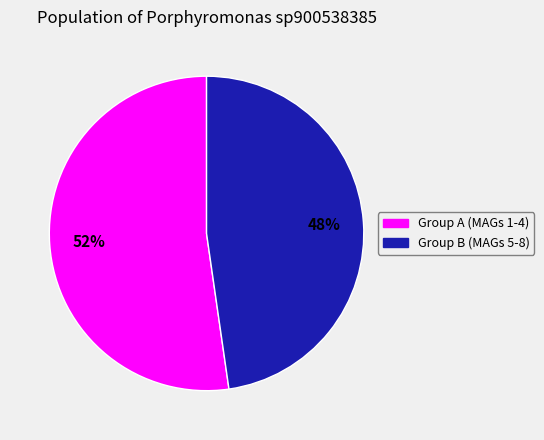

Is there any slice that represents more than half of the pie?

Yes